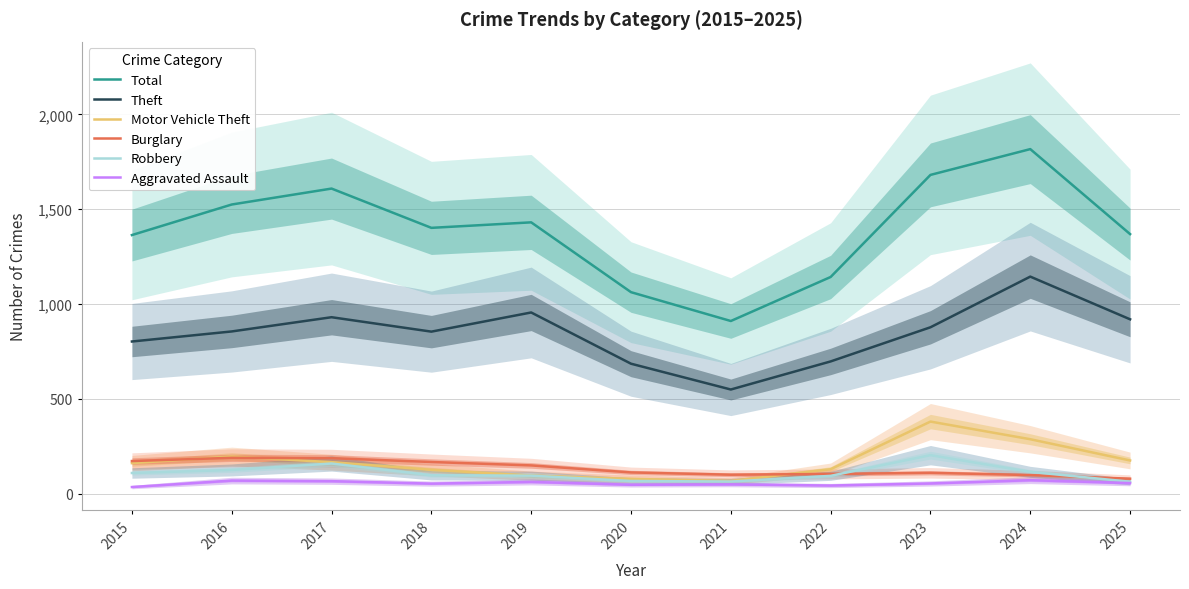

How many data points does each series have?

11